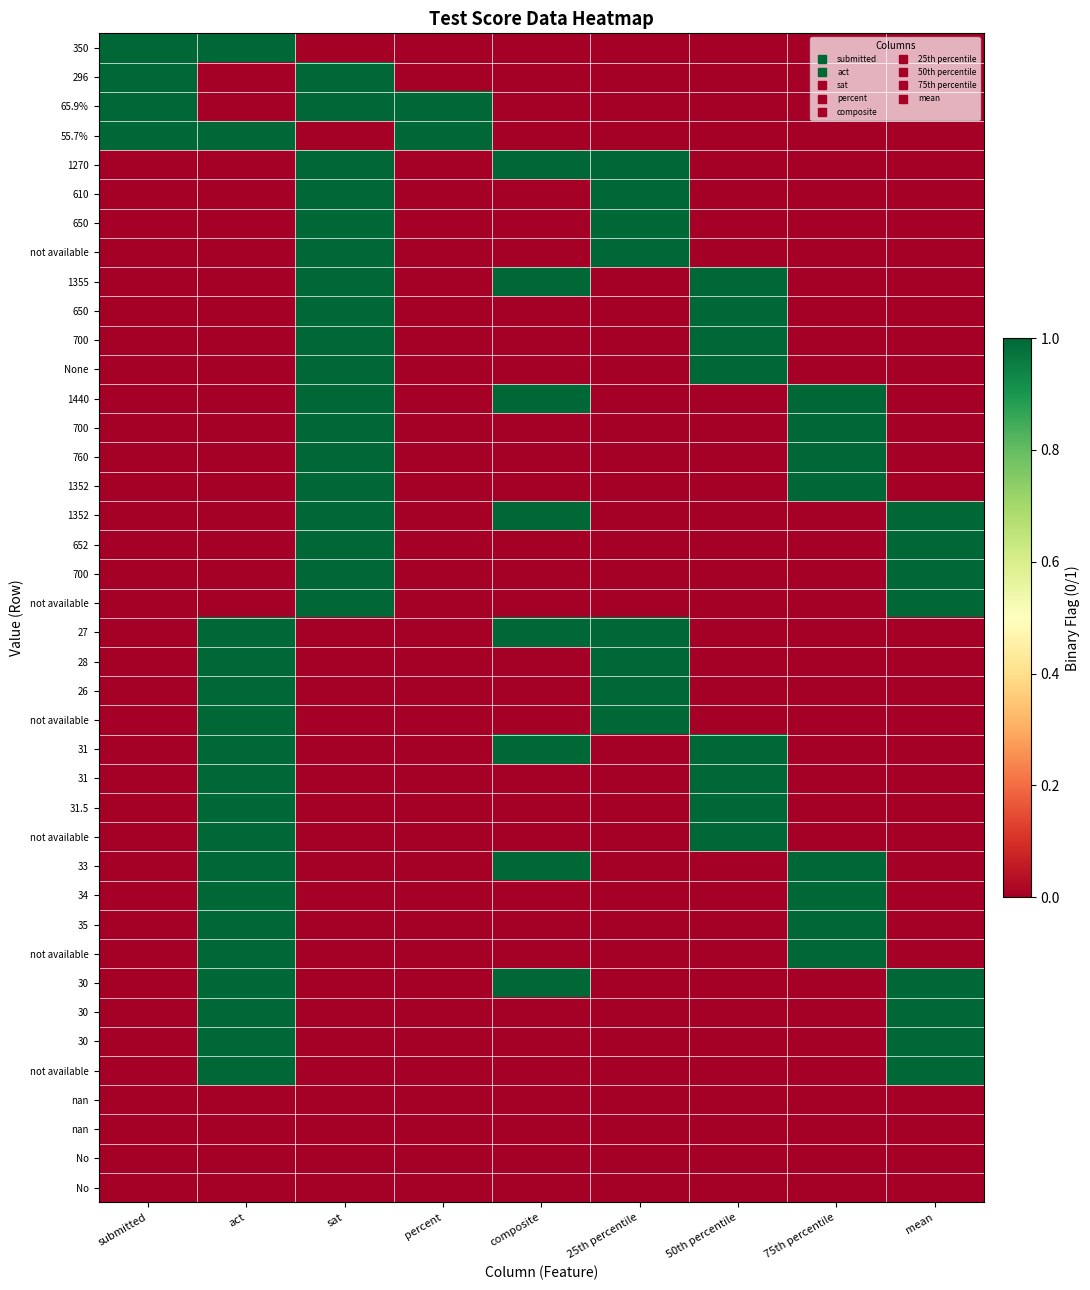

At how many categories does at least one series exceed 0?

9